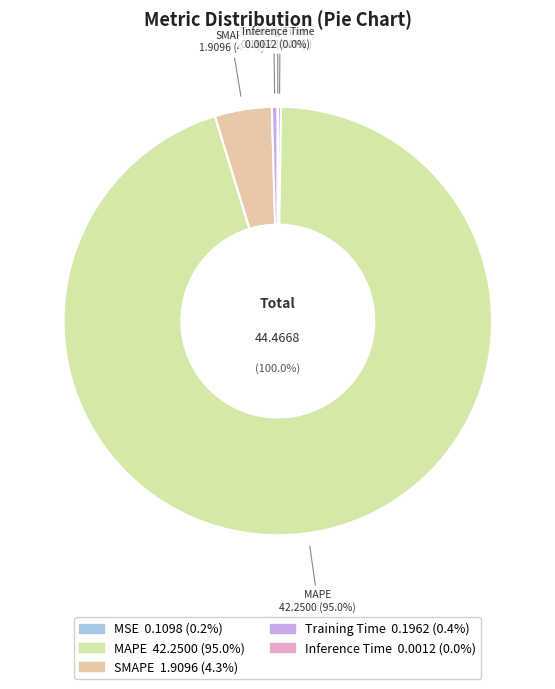

To the nearest percent, what is the difference between the largest and smallest slice percentages?

95%